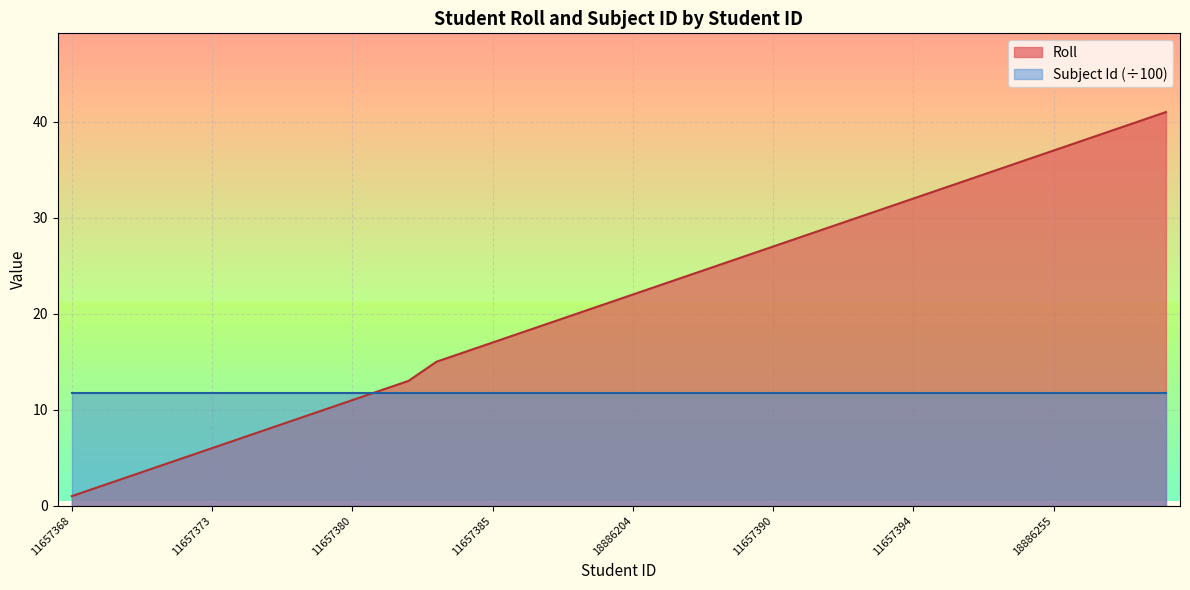

What is the sum of the values at 11657396 and 11657409?

59